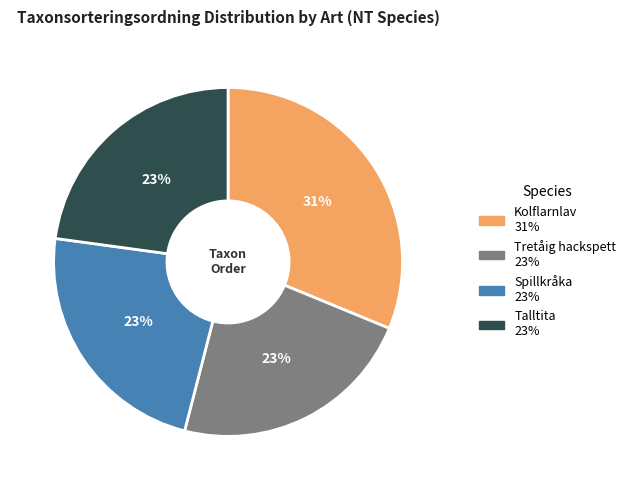

Is Tretåig hackspett the majority of the pie?

No